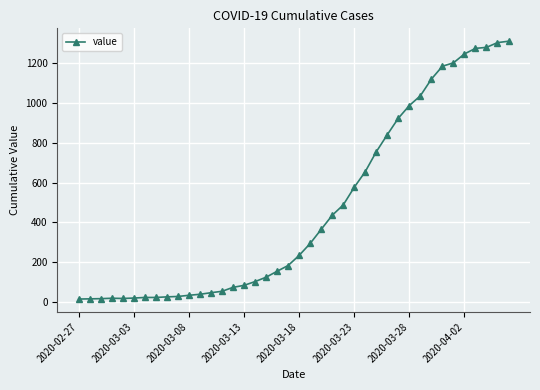

What is the maximum value shown in the chart?

1312